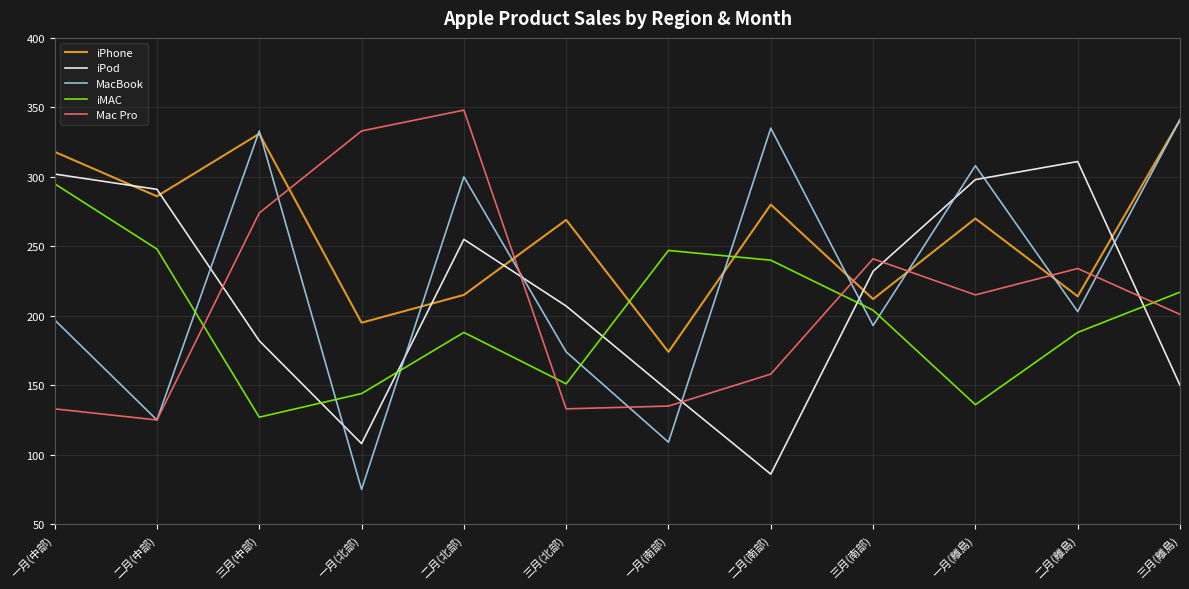

What are all the series names shown in the legend?

iPhone, iPod, MacBook, iMAC, Mac Pro